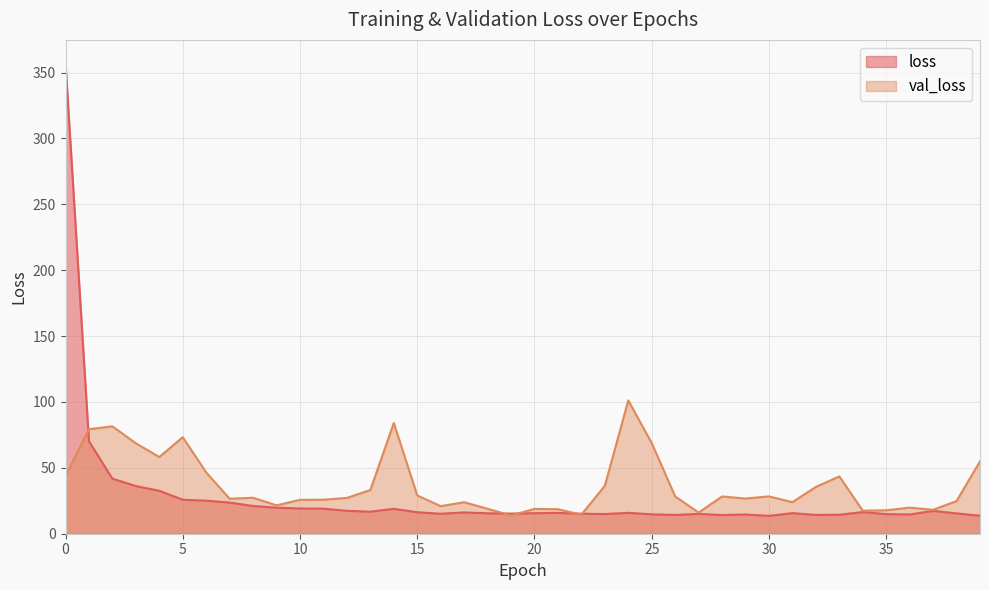

What is the highest value of the val_loss series?

101.2